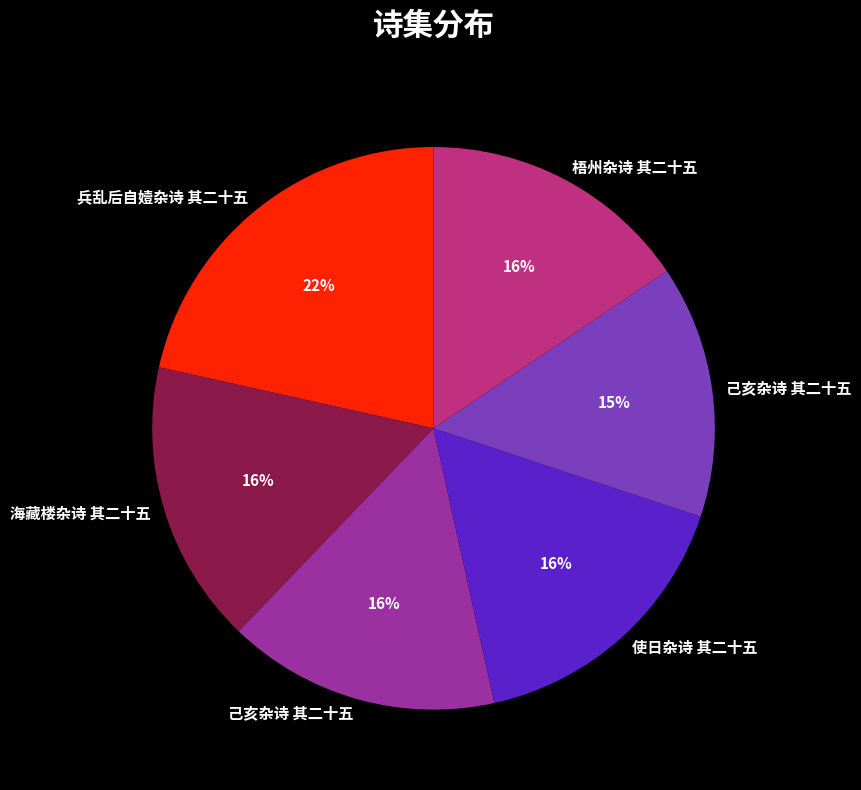

Is there a majority slice in this chart?

No